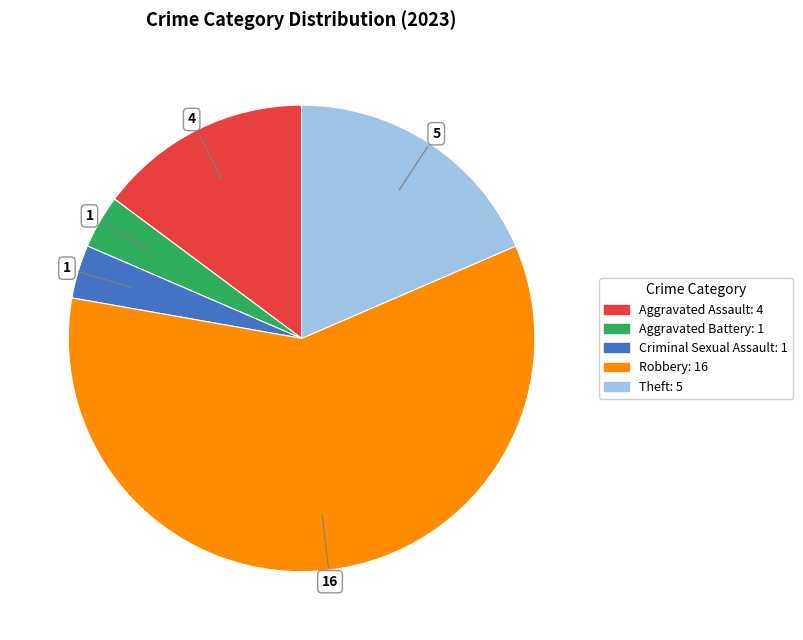

Between Robbery and Theft, which is larger?

Robbery